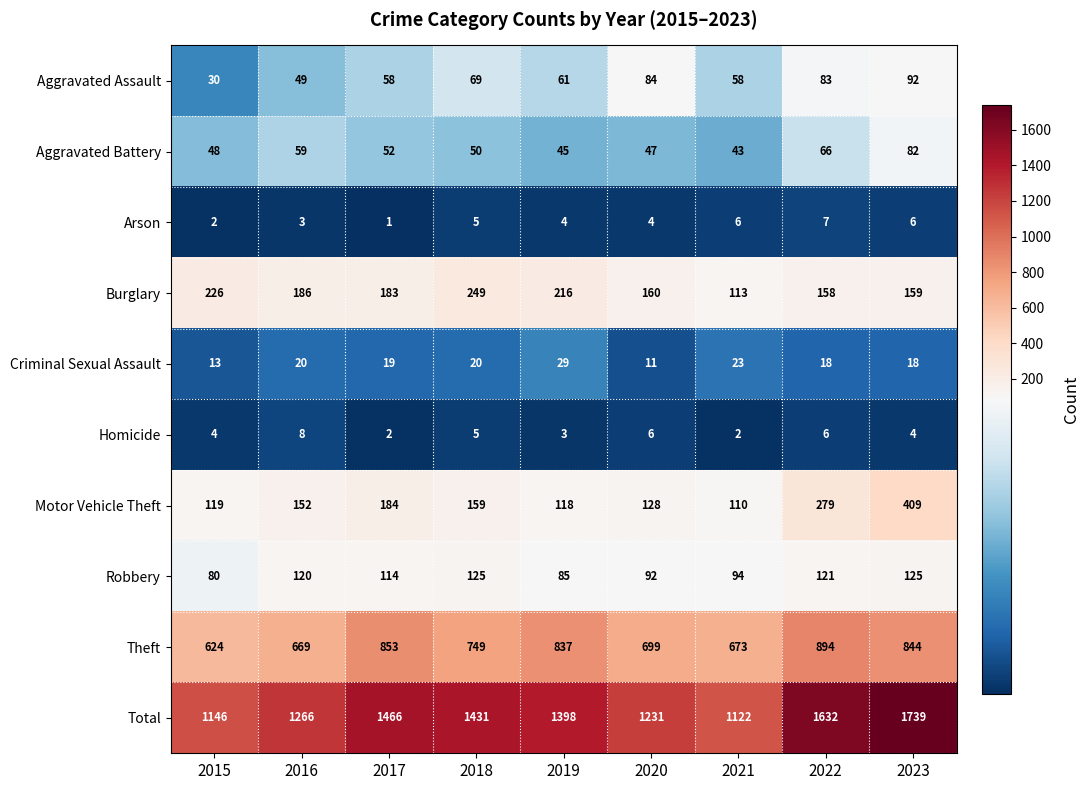

At how many categories does at least one series exceed 80?

9